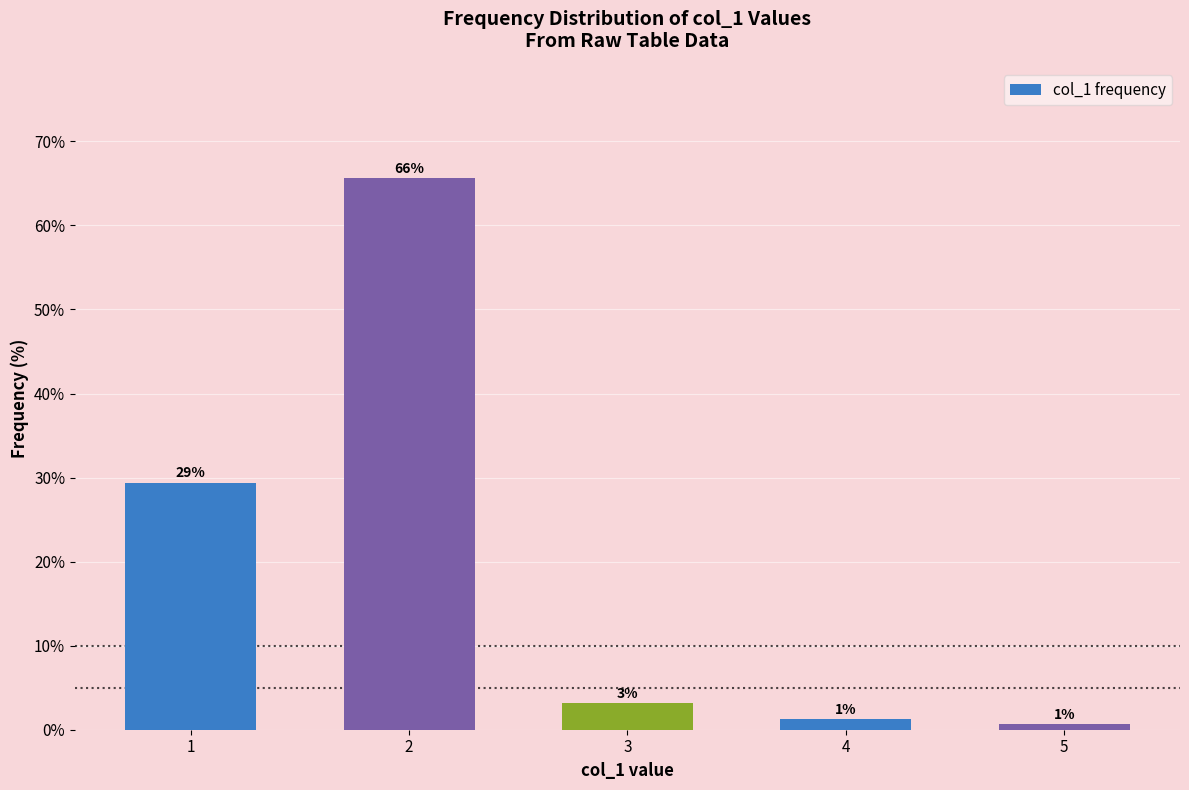

What is the value of the 5th bar from the left?

0.6